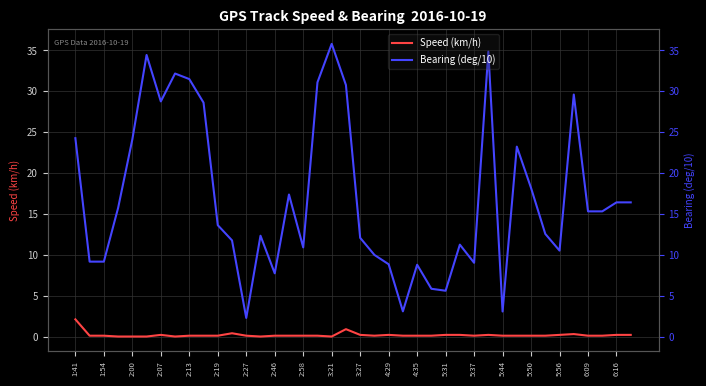

At how many categories does at least one series exceed 22?

13